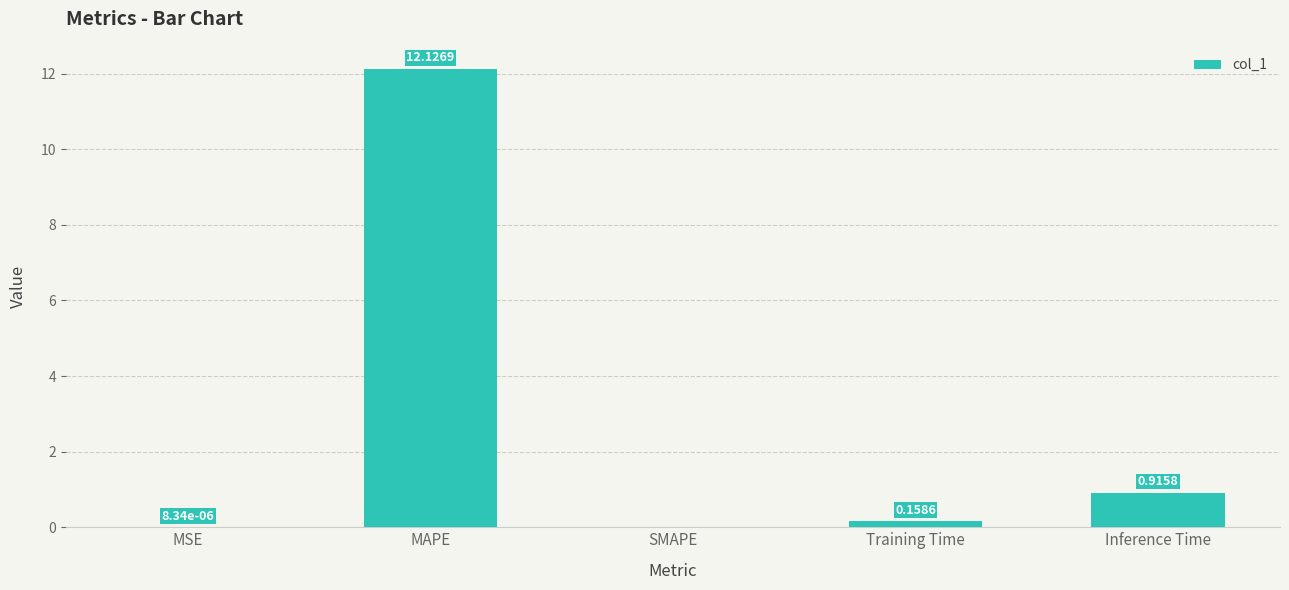

How many values are above zero?

4